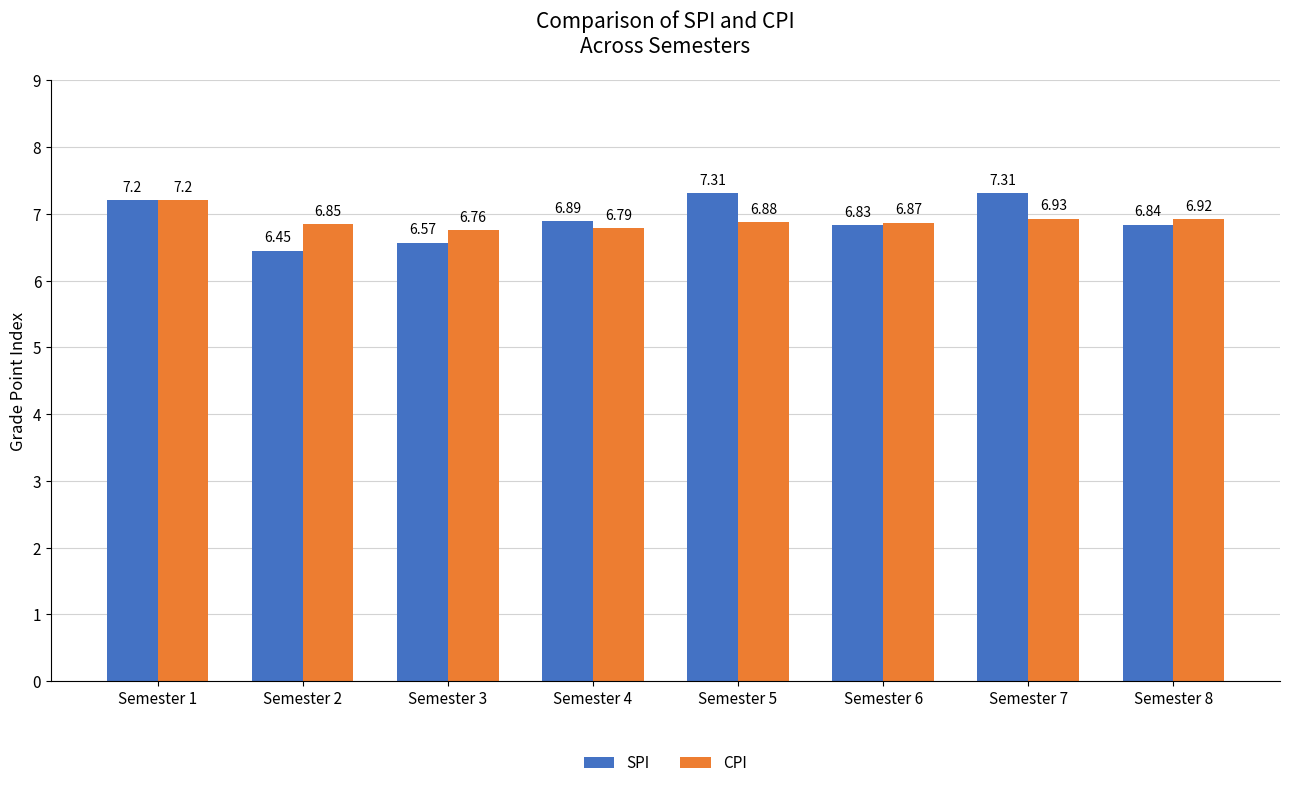

What is the sum of all CPI values?

55.2